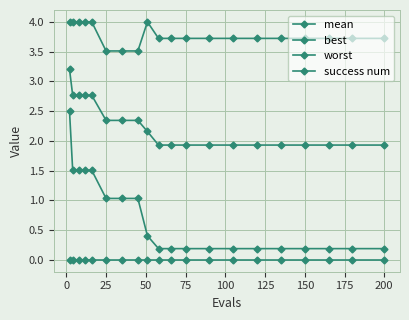

Is this an area chart (filled region under the line)?

No